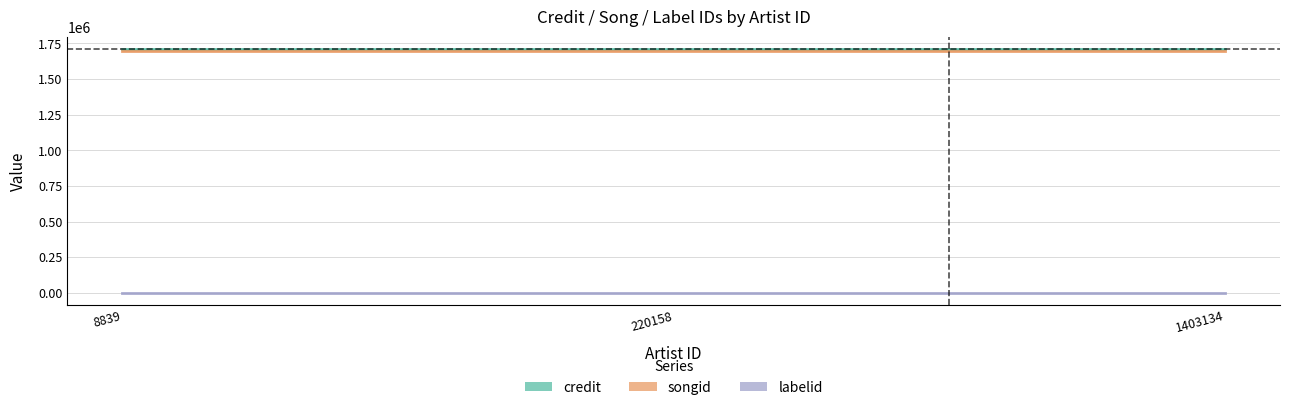

What is the difference between the highest and lowest values at 220158?

1708432